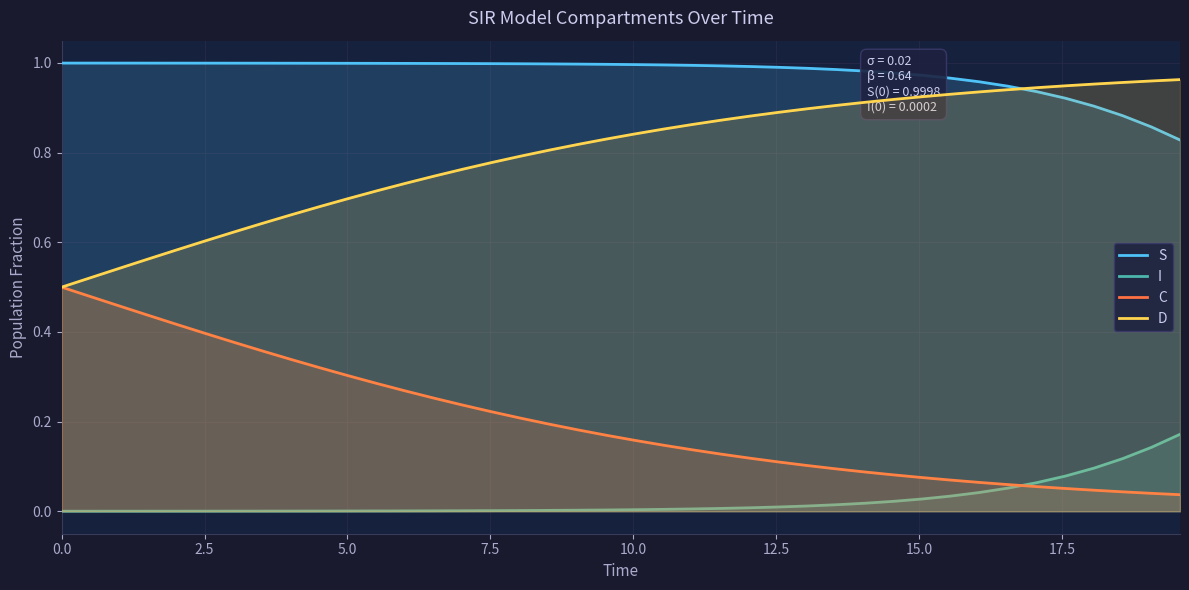

What is the maximum value shown in the chart?

1.0